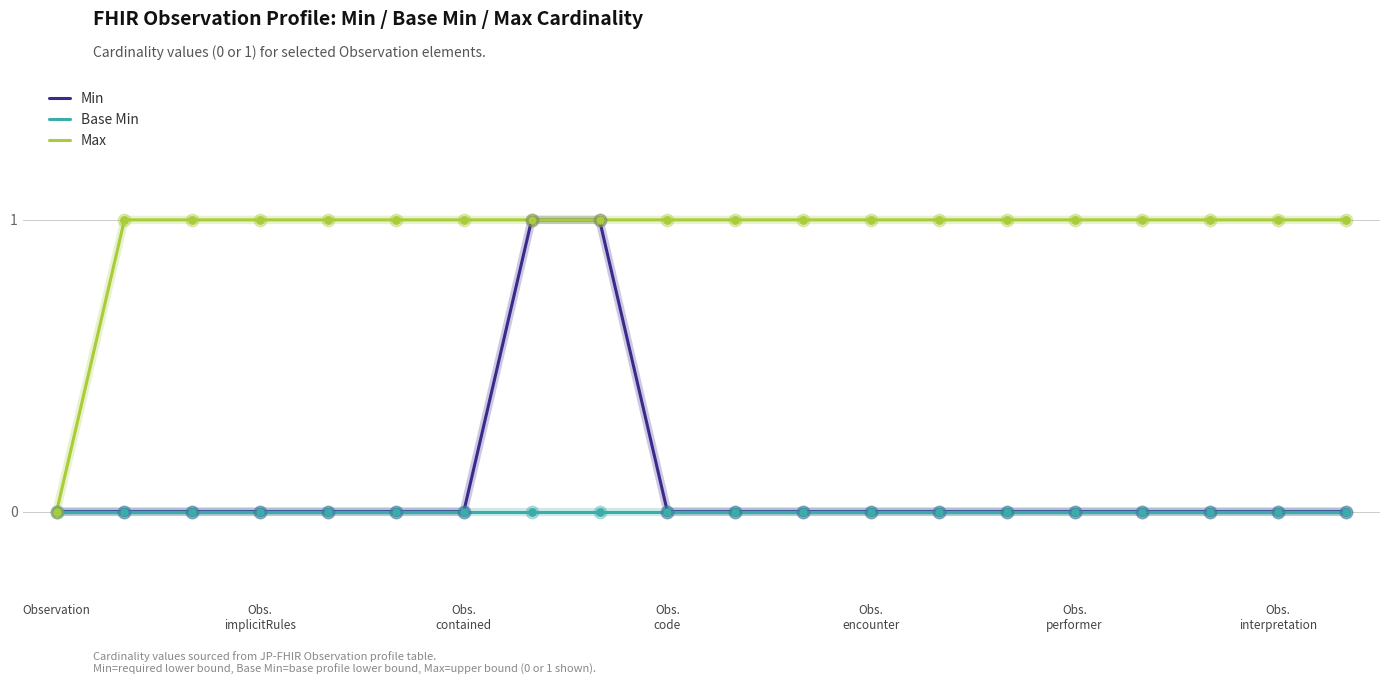

Which series has the largest total across all categories?

Max